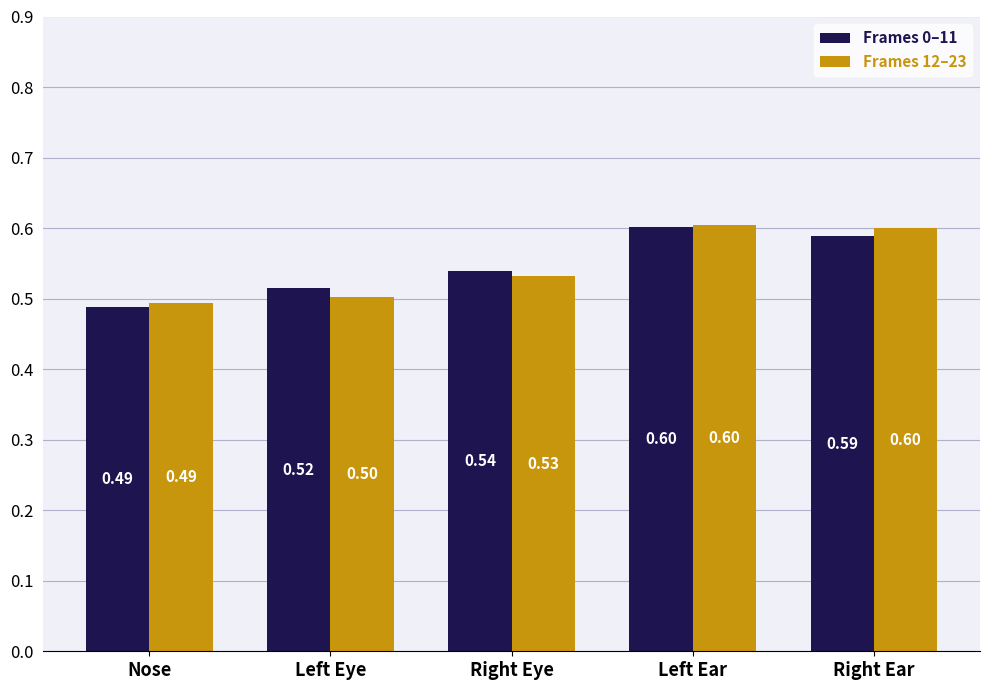

Which category has the lowest value across all series?

Nose